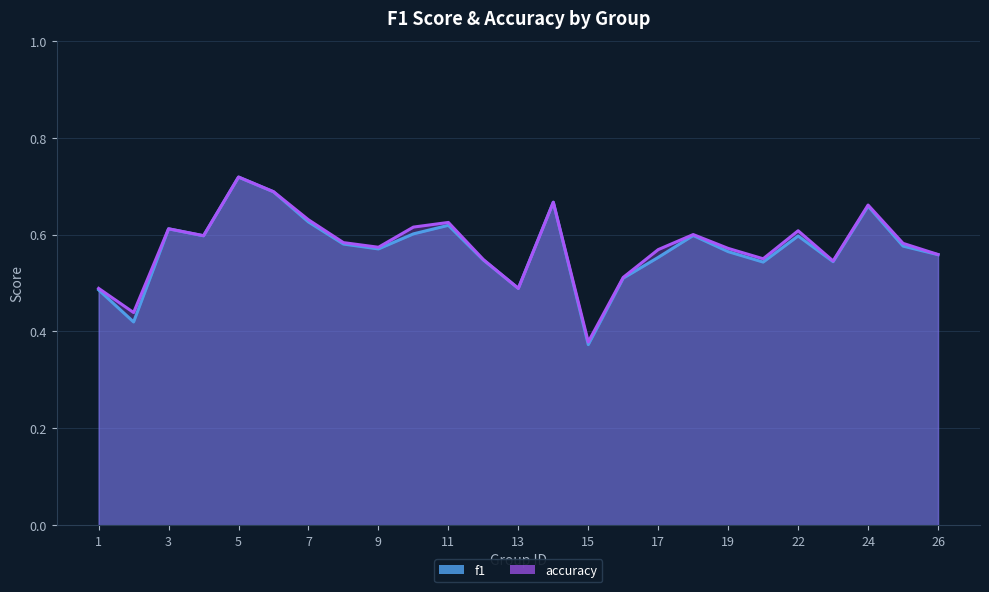

Reading left to right, list all the values displayed in this chart.

f1: 0.5	0.4	0.6	0.6	0.7	0.7	0.6	0.6	0.6	0.6	0.6	0.5	0.5	0.7	0.4	0.5	0.6	0.6	0.6	0.5	0.6	0.5	0.7	0.6	0.6
accuracy: 0.5	0.4	0.6	0.6	0.7	0.7	0.6	0.6	0.6	0.6	0.6	0.5	0.5	0.7	0.4	0.5	0.6	0.6	0.6	0.6	0.6	0.5	0.7	0.6	0.6